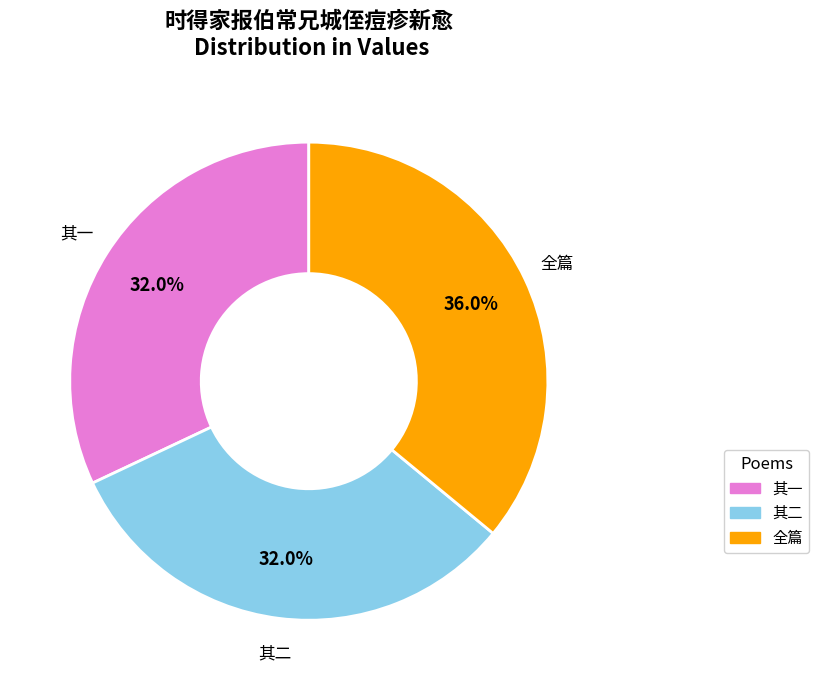

Does any single category account for the majority?

No